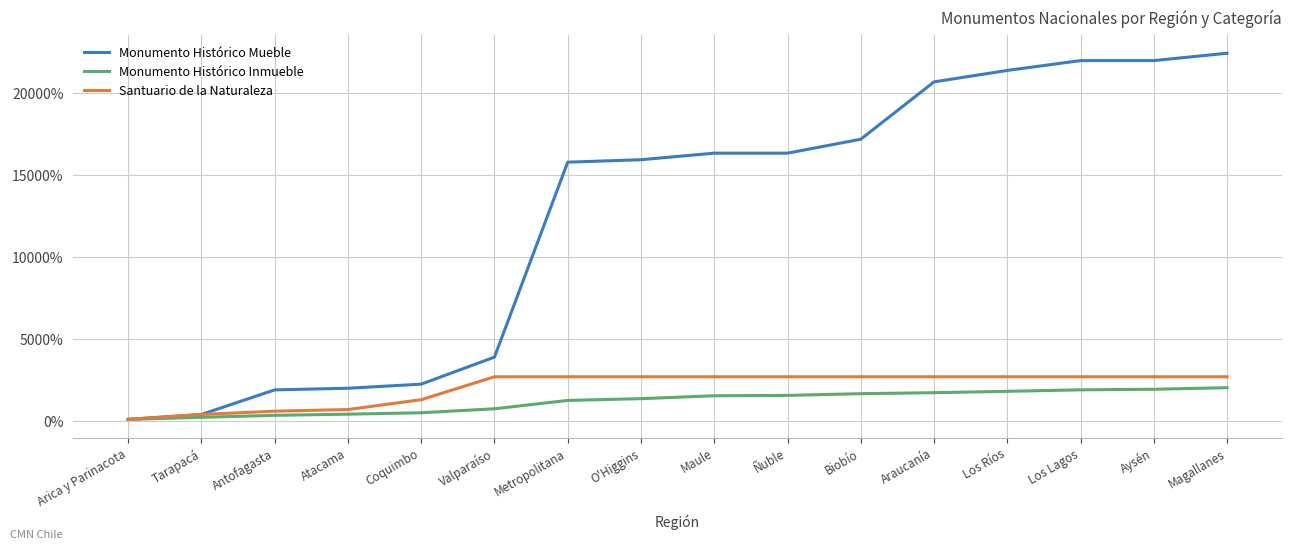

What are all the series names shown in the legend?

Monumento Histórico Mueble, Monumento Histórico Inmueble, Santuario de la Naturaleza